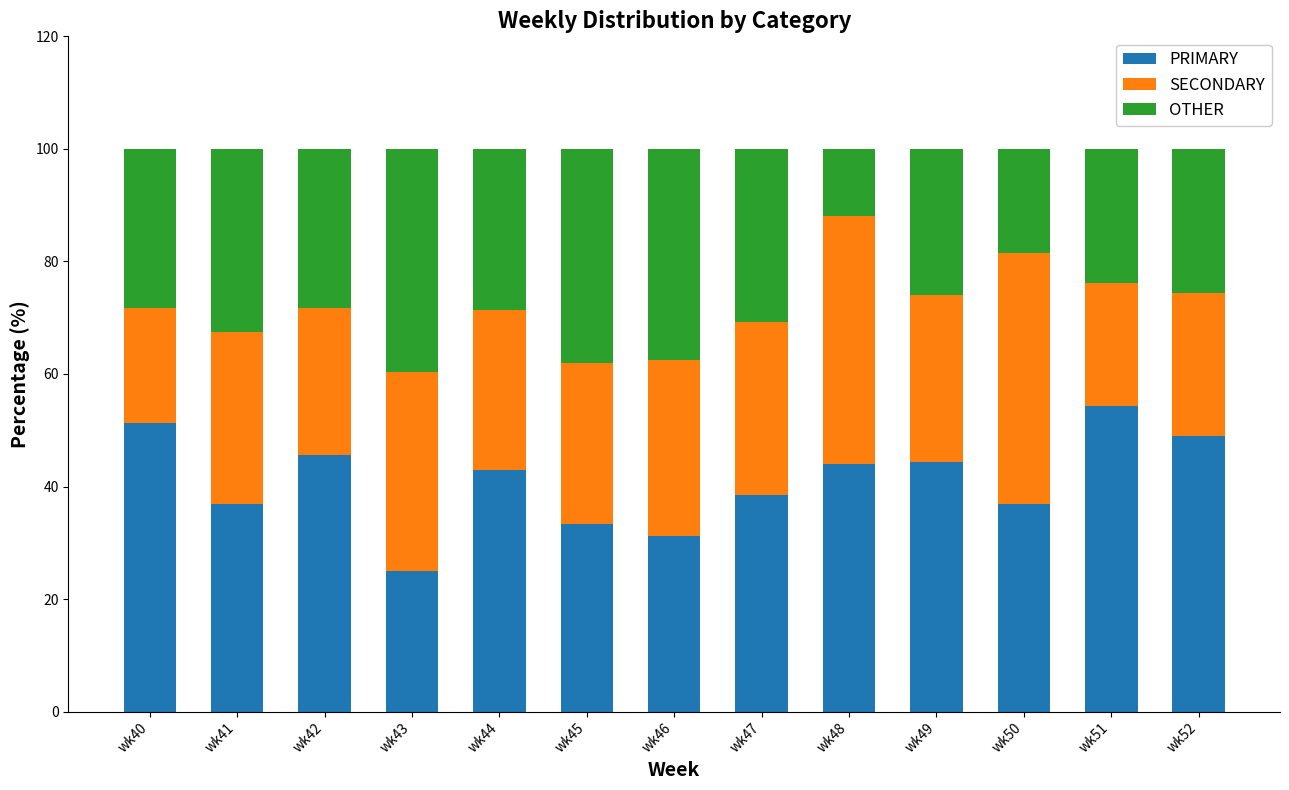

What is the total value across all series at wk50?

100.0